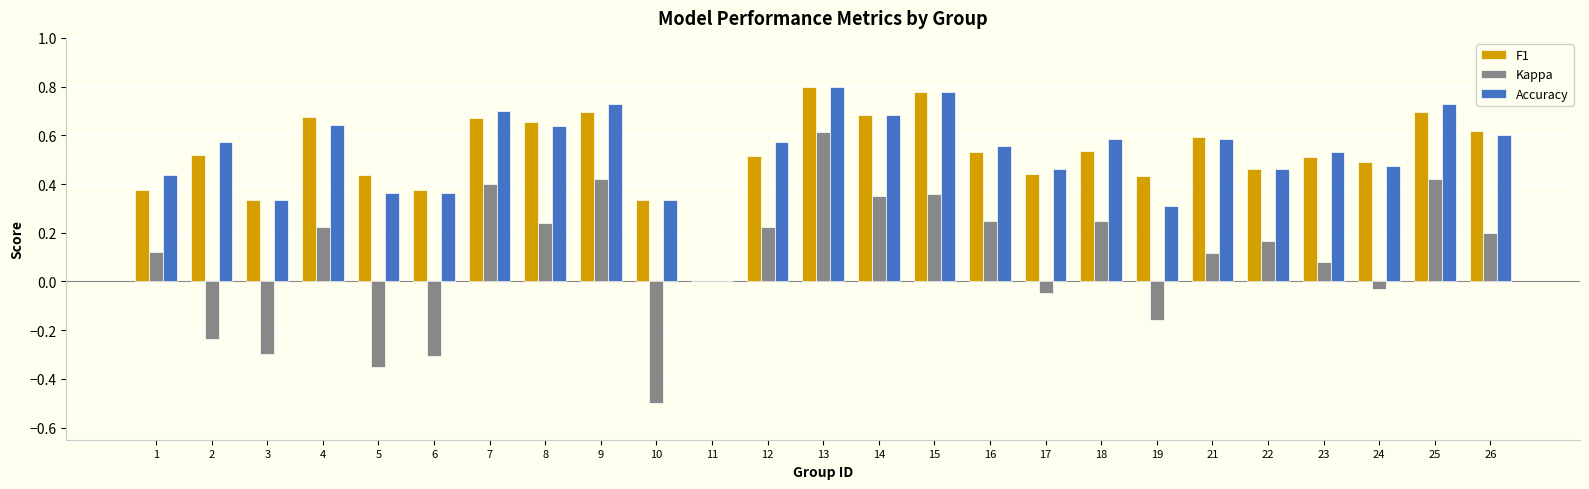

What is the sum of the Accuracy values at 2 and 19?

0.9